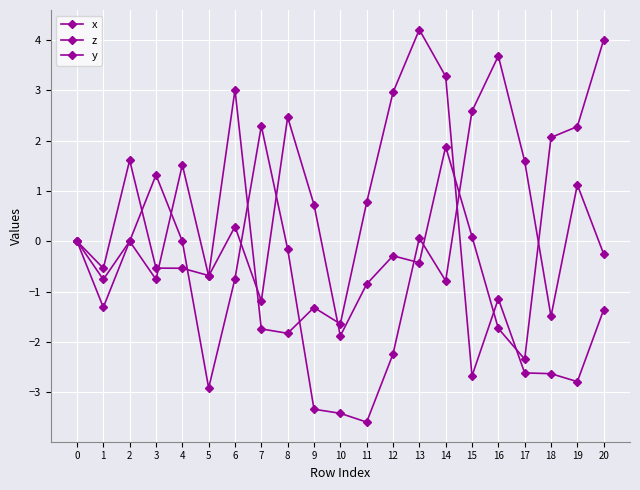

List the series in order of their peak value, lowest first.

y, x, z